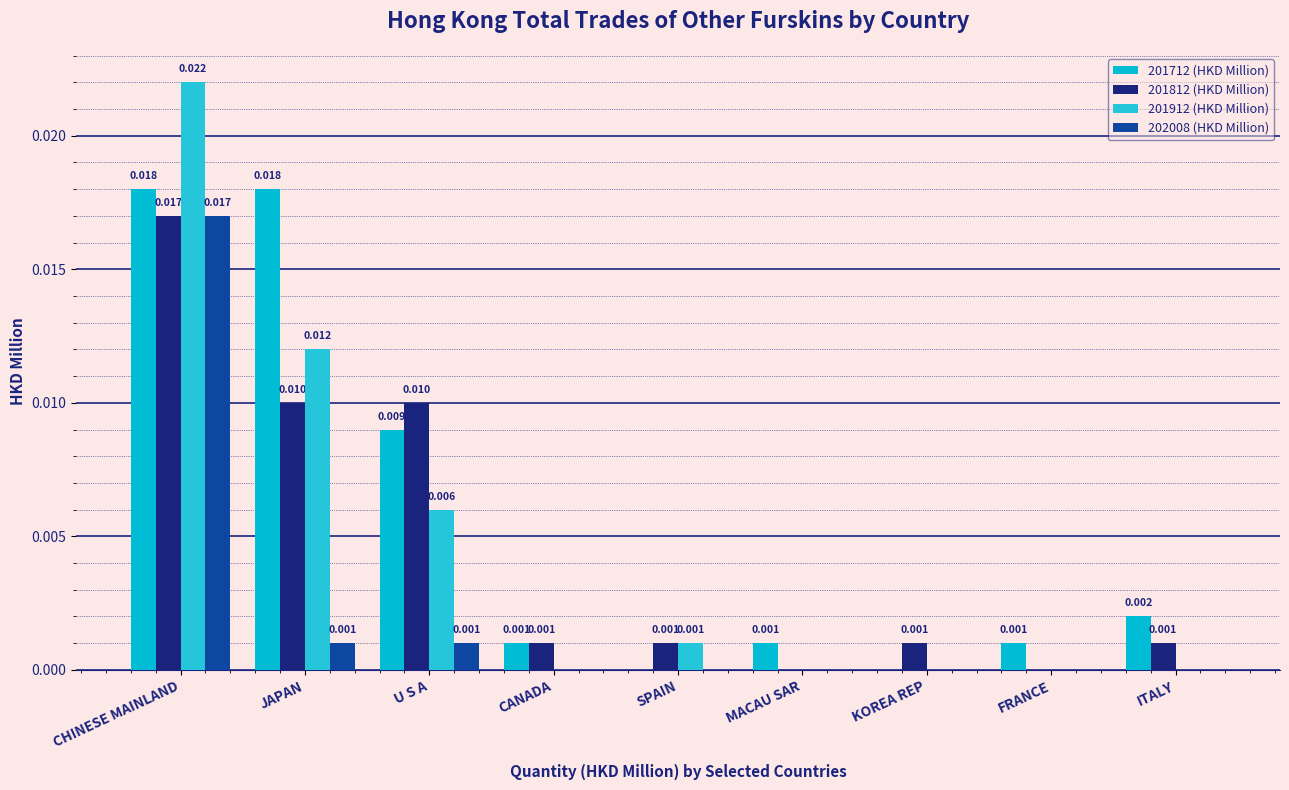

At which category is the sum across all series the highest?

CHINESE MAINLAND